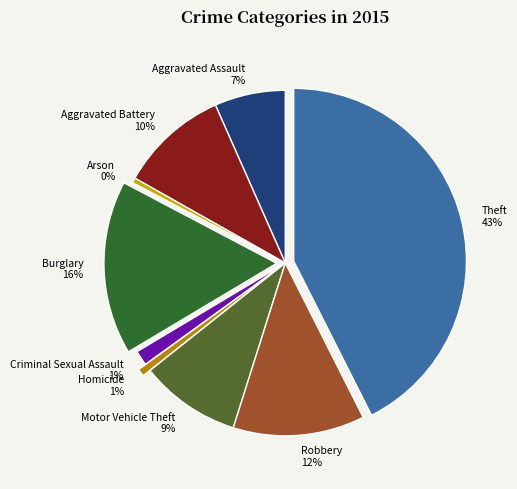

Between Homicide and Aggravated Battery, which is larger?

Aggravated Battery